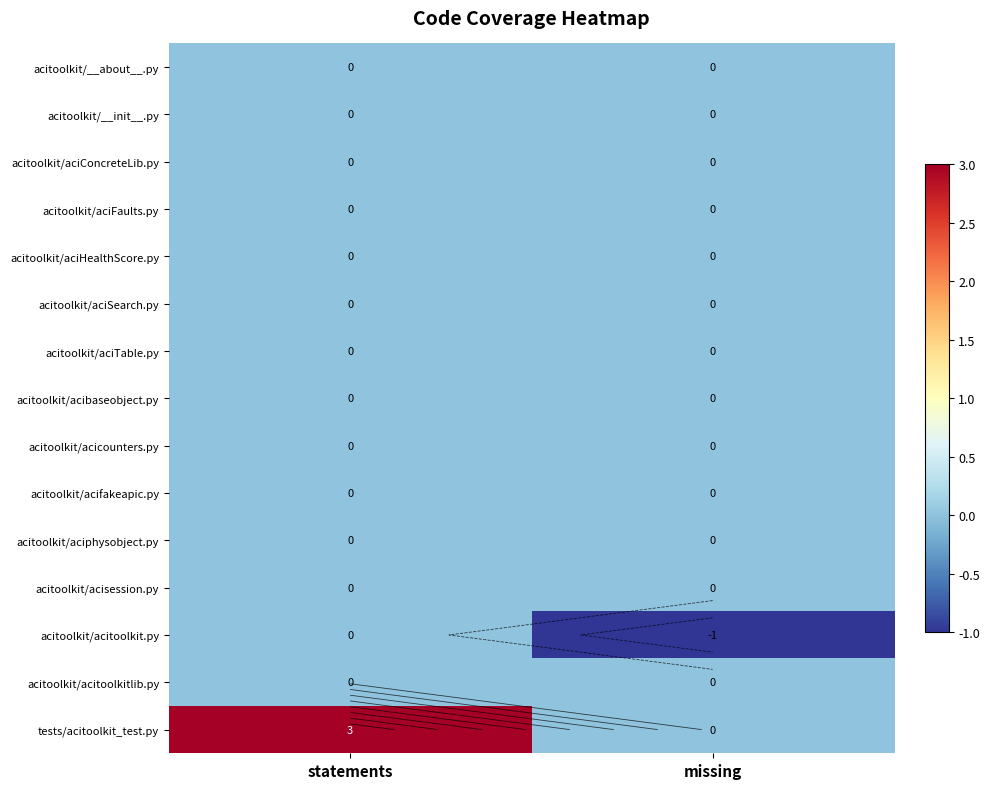

What is the total value across all series at missing?

-1